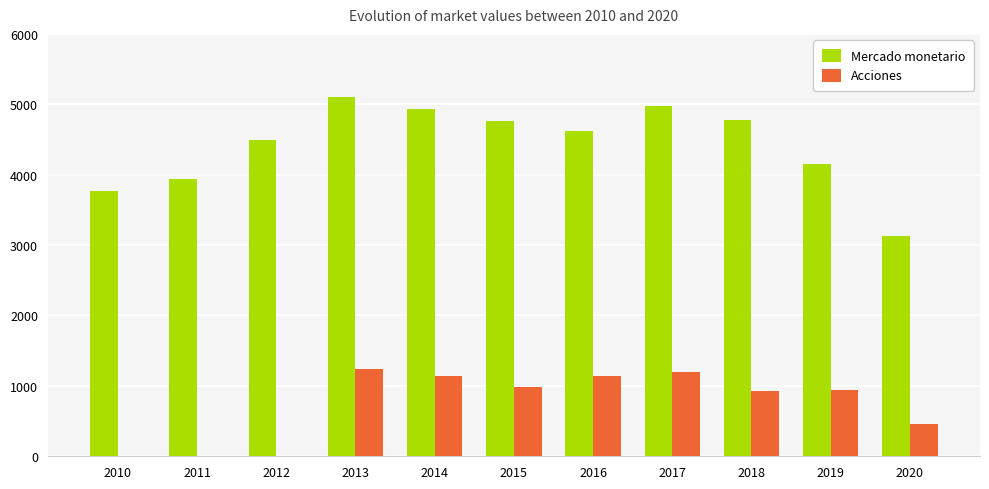

Where does the Mercado monetario series first go above 4622?

2013